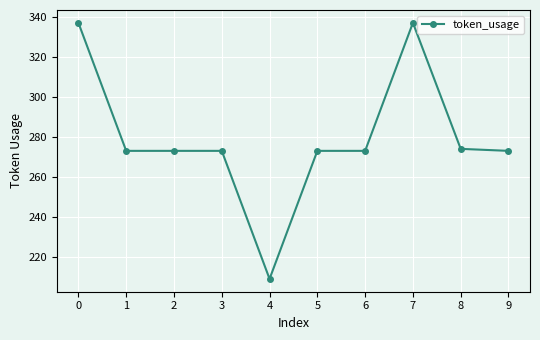

How many lines are shown in the chart?

1